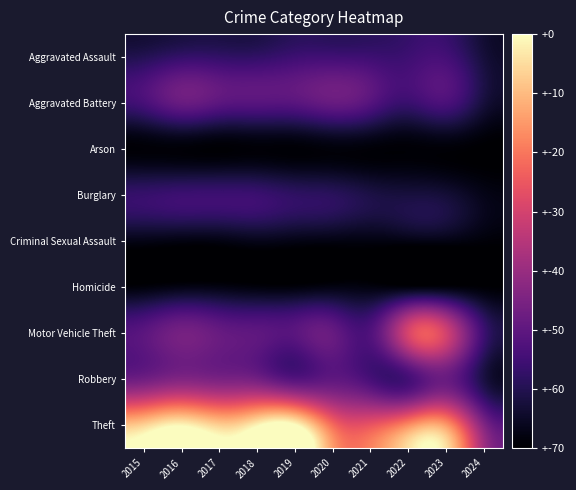

Which series has the largest total across all categories?

Theft